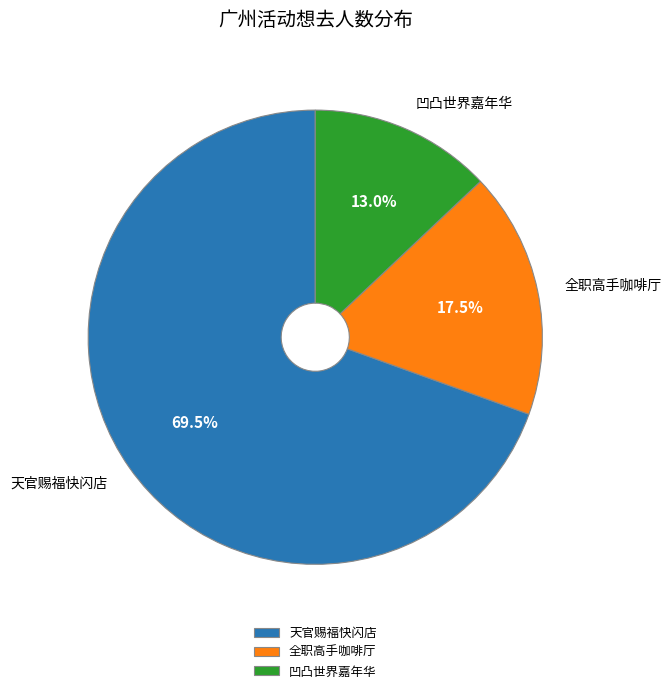

What is the total percentage of 天官赐福快闪店 and 全职高手咖啡厅?

87.0%